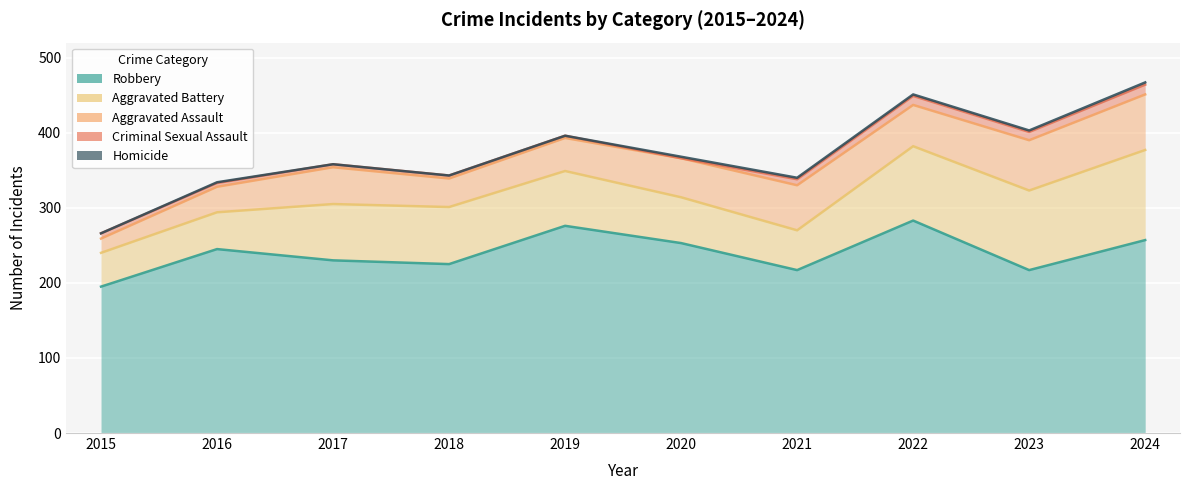

Reading left to right, extract all data points from this chart.

Robbery: 2015=195	2016=245	2017=230	2018=225	2019=276	2020=253	2021=217	2022=283	2023=217	2024=257
Aggravated Battery: 2015=45	2016=49	2017=75	2018=76	2019=73	2020=61	2021=53	2022=99	2023=106	2024=120
Aggravated Assault: 2015=19	2016=34	2017=49	2018=38	2019=44	2020=52	2021=60	2022=55	2023=67	2024=74
Criminal Sexual Assault: 2015=7	2016=5	2017=4	2018=4	2019=3	2020=0	2021=8	2022=12	2023=11	2024=13
Homicide: 2015=0	2016=1	2017=0	2018=0	2019=0	2020=2	2021=2	2022=2	2023=2	2024=3